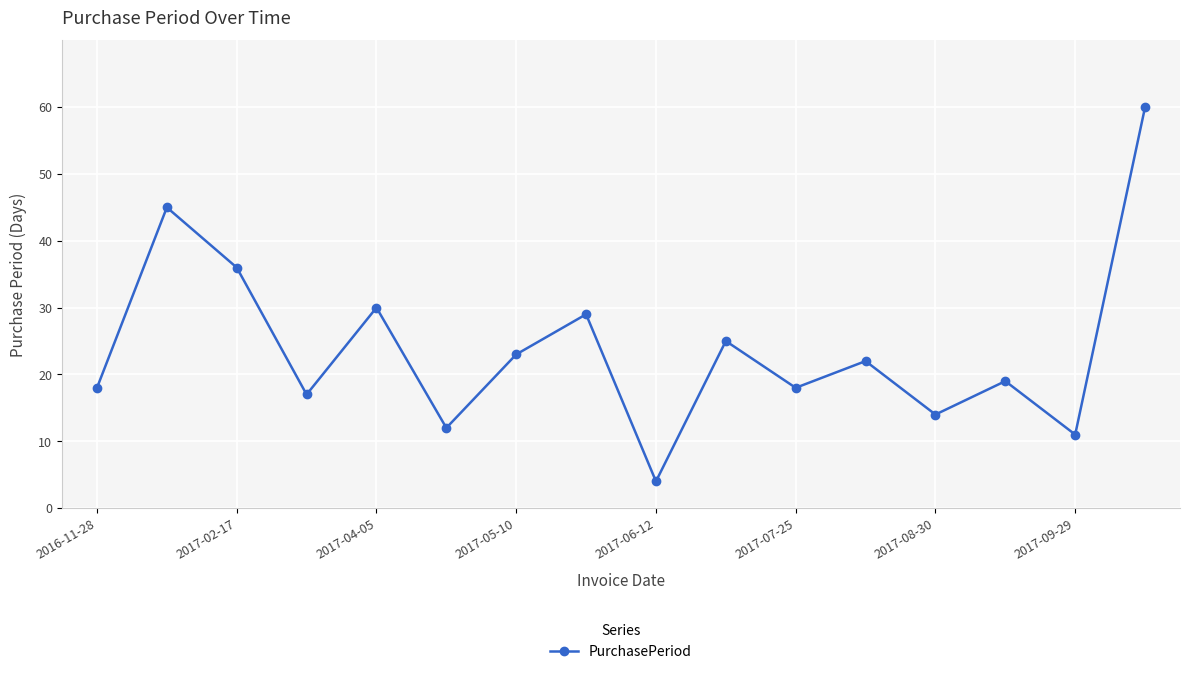

What is the value of the 9th point from the left?

4